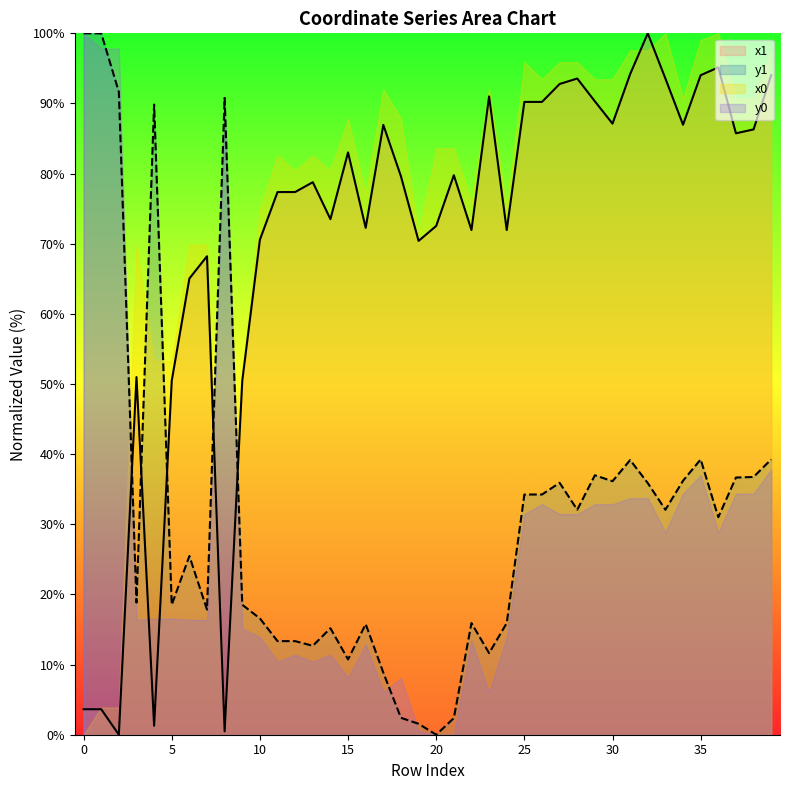

The x1 series shows 0.0 at 2. True or false?

True